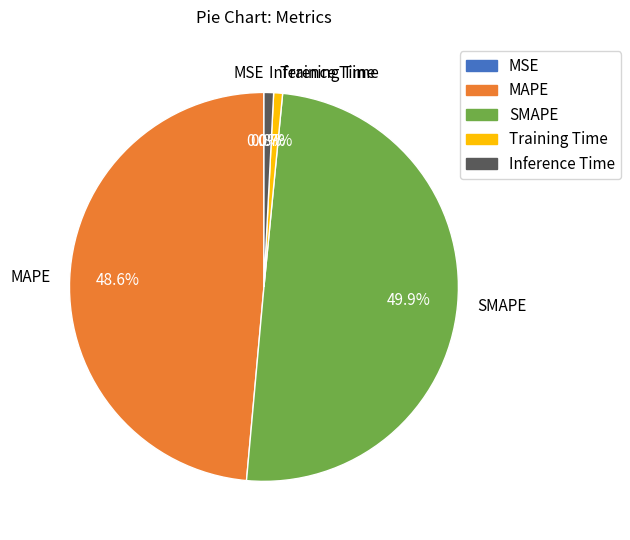

Which has a higher value, SMAPE or Training Time?

SMAPE